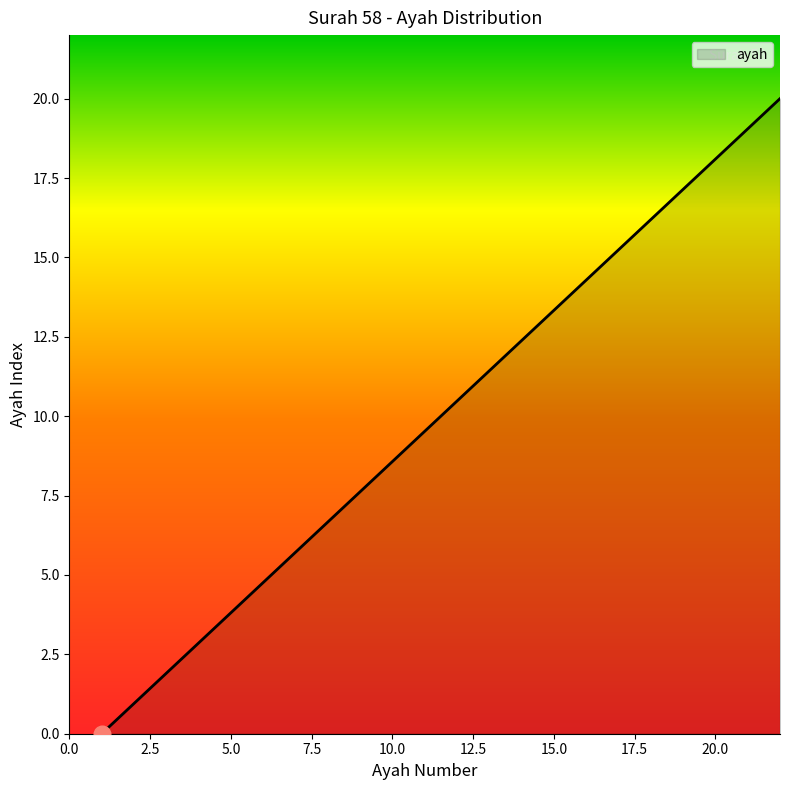

What is the greatest value displayed?

20.0